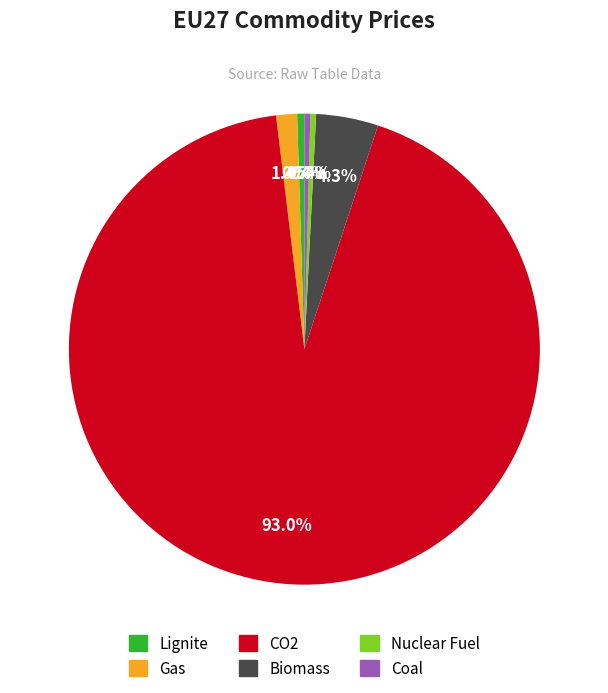

How many slices are in this pie chart?

6